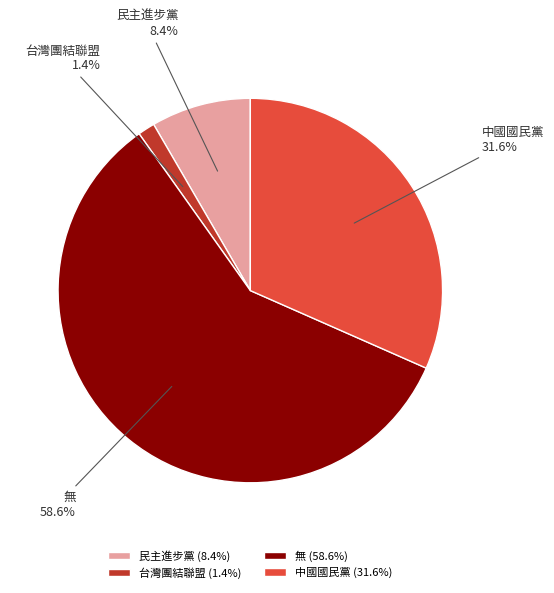

Does 無 represent more than half of the total?

Yes